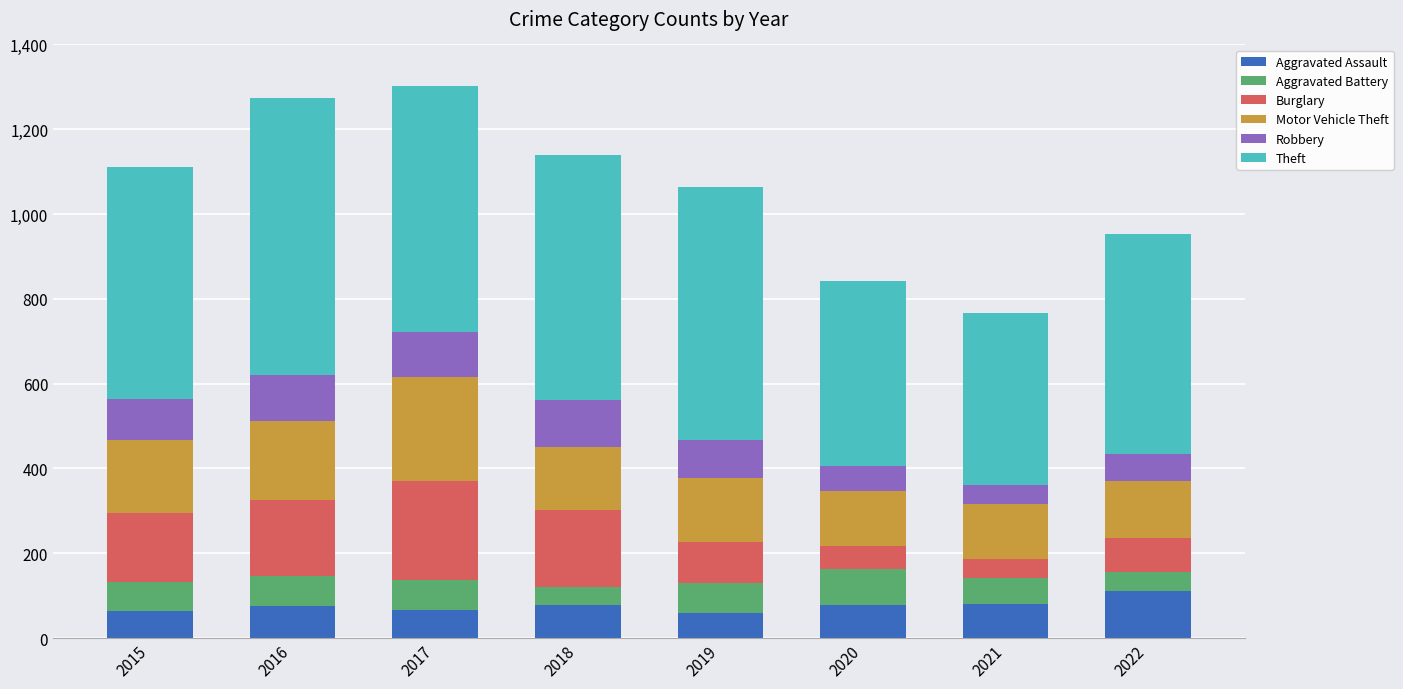

The Aggravated Assault series shows 33 at 2021. True or false?

False